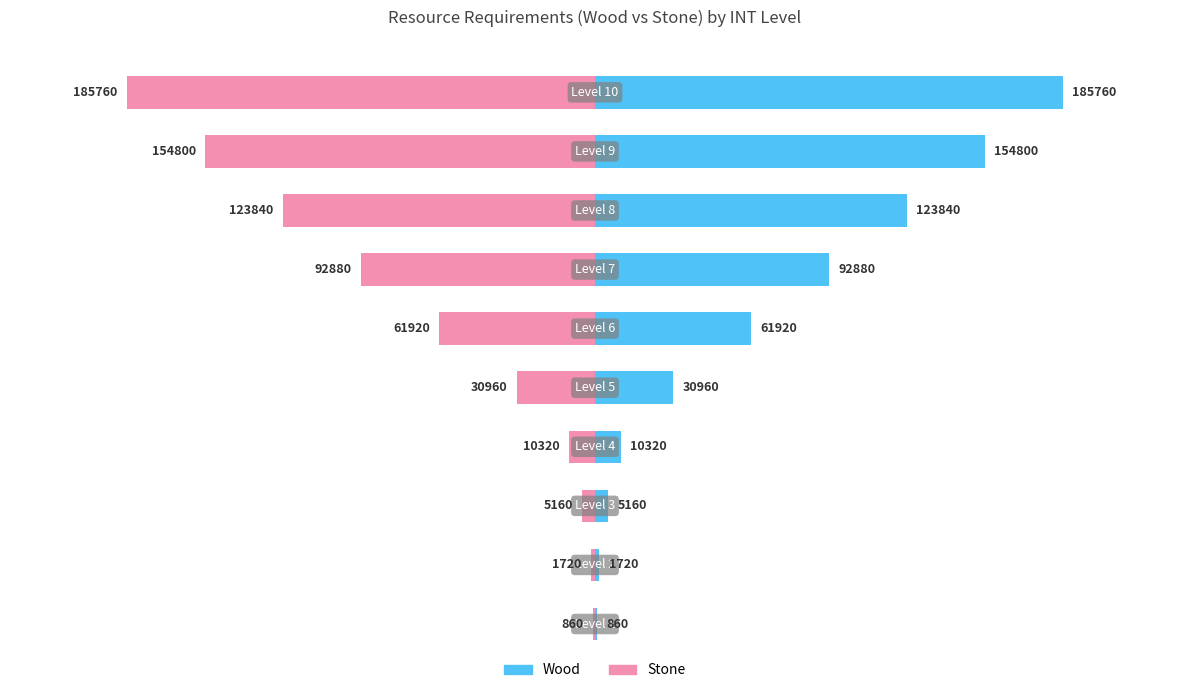

What is the sum of all Wood values?

668220